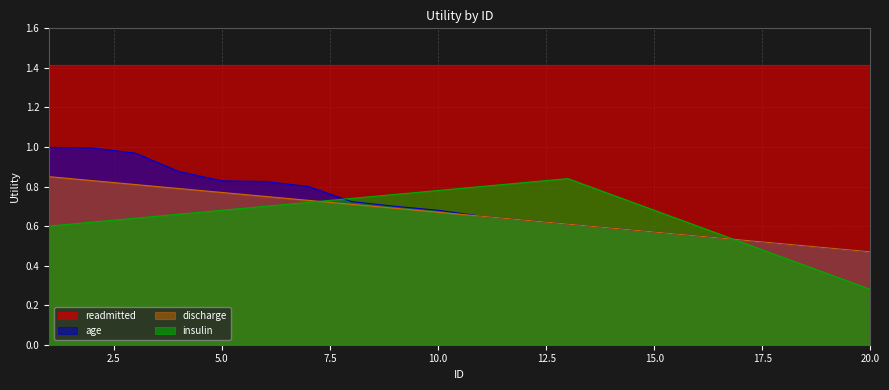

How many categories are shown in the chart?

20